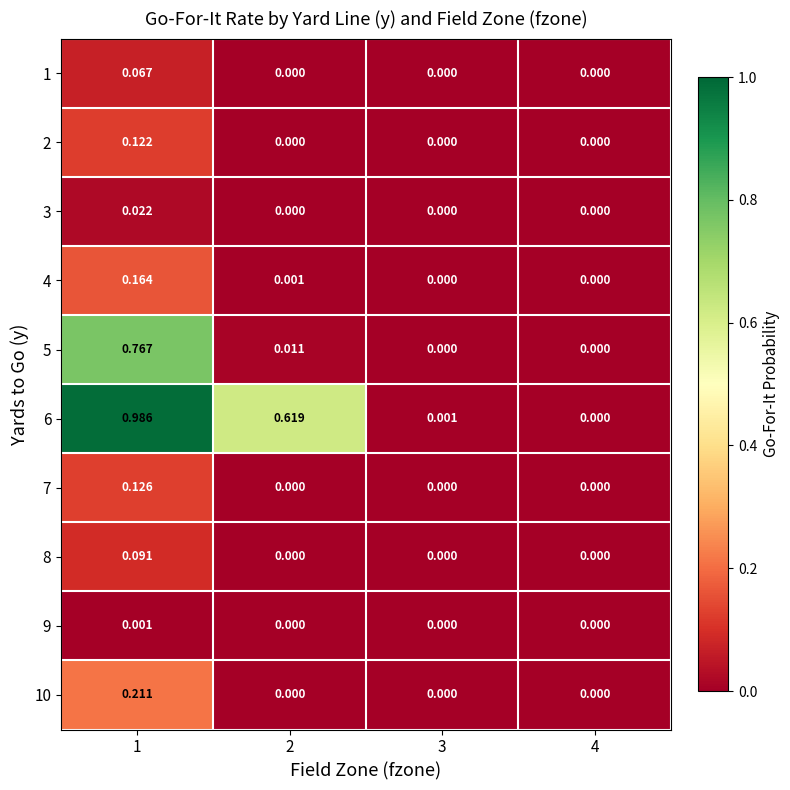

At which category is the sum across all series the highest?

1